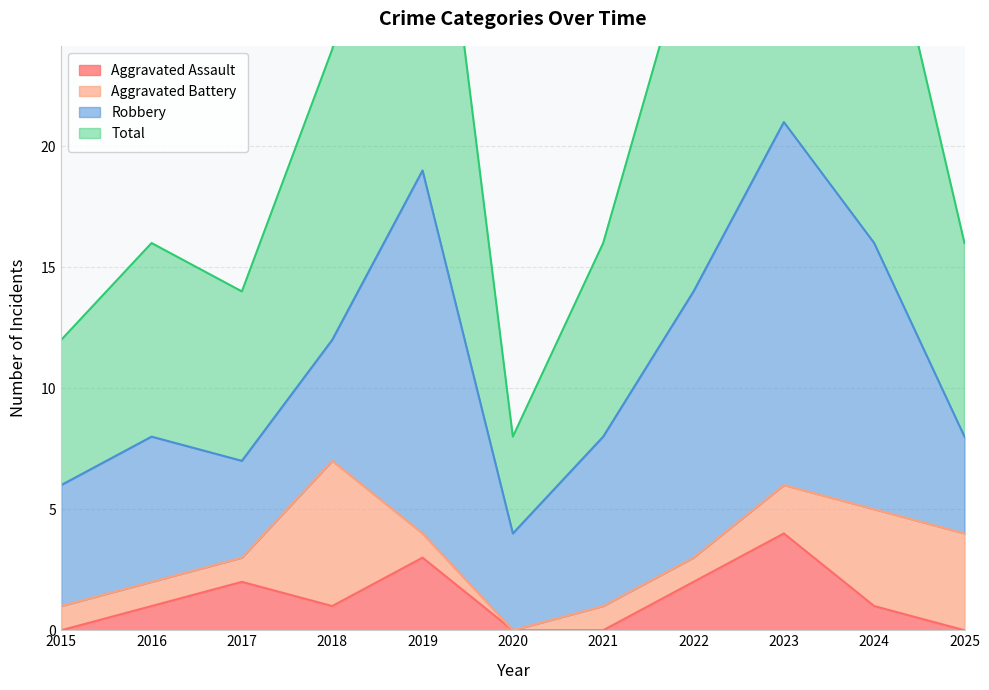

Does the chart display data point markers on the line(s)?

No